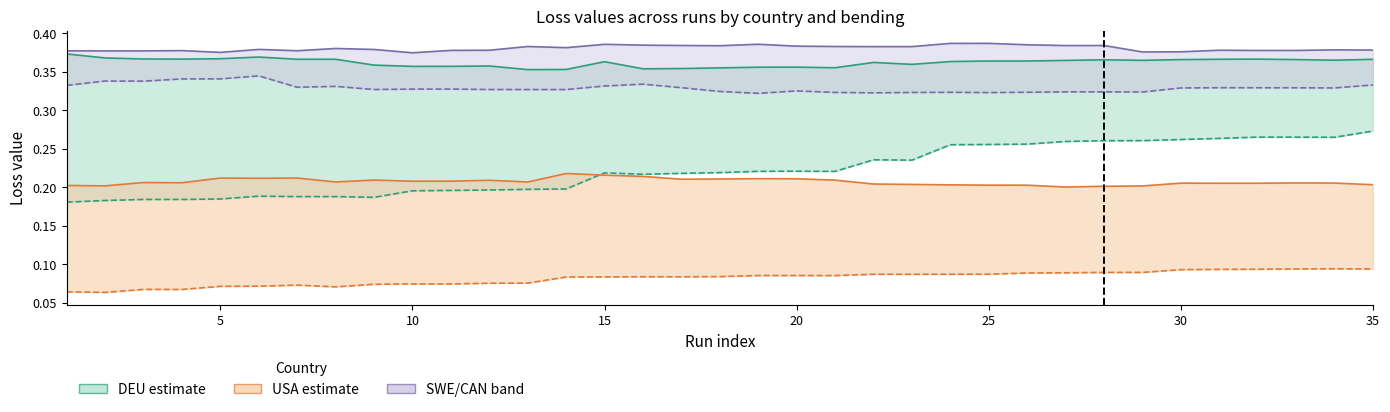

Is the value of DEU (bending) at 12 greater than the value of DEU (no bending) at 21?

Yes